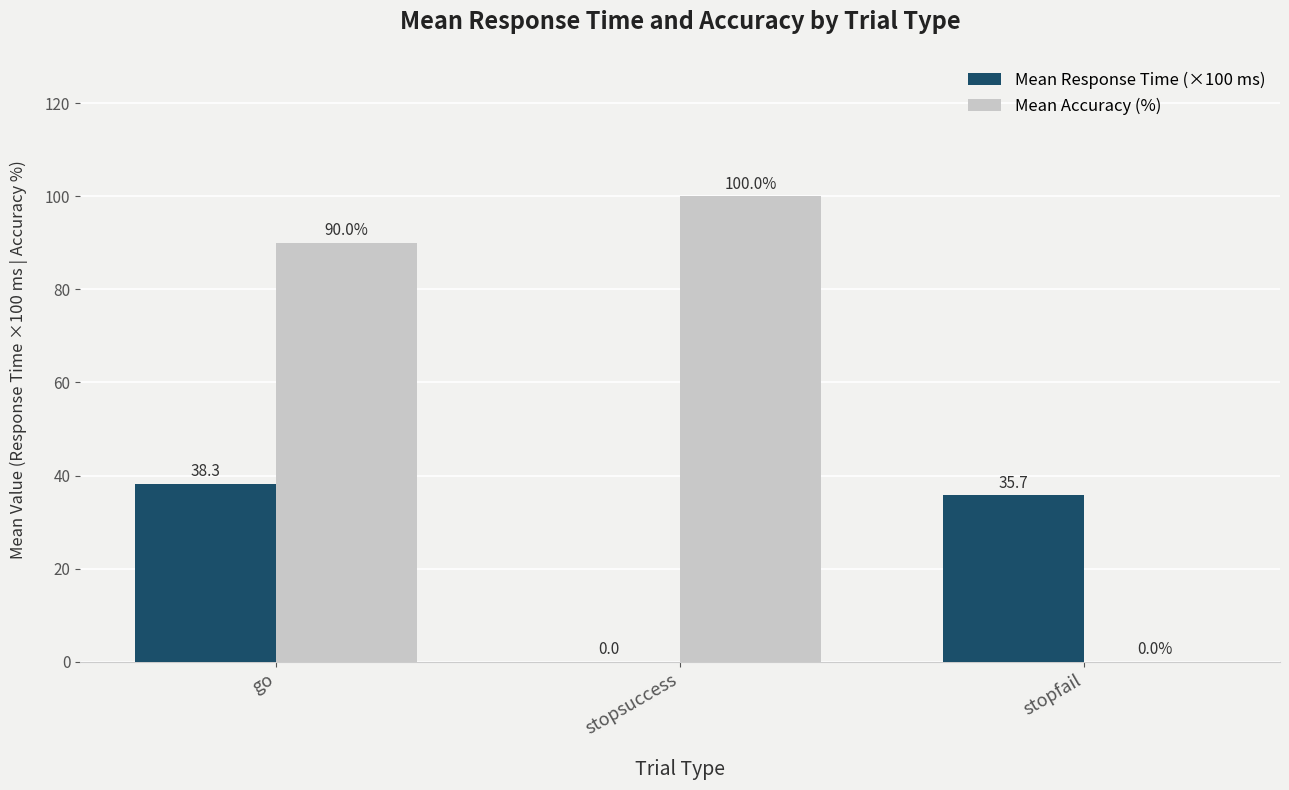

Which label corresponds to the largest value in the chart?

stopsuccess